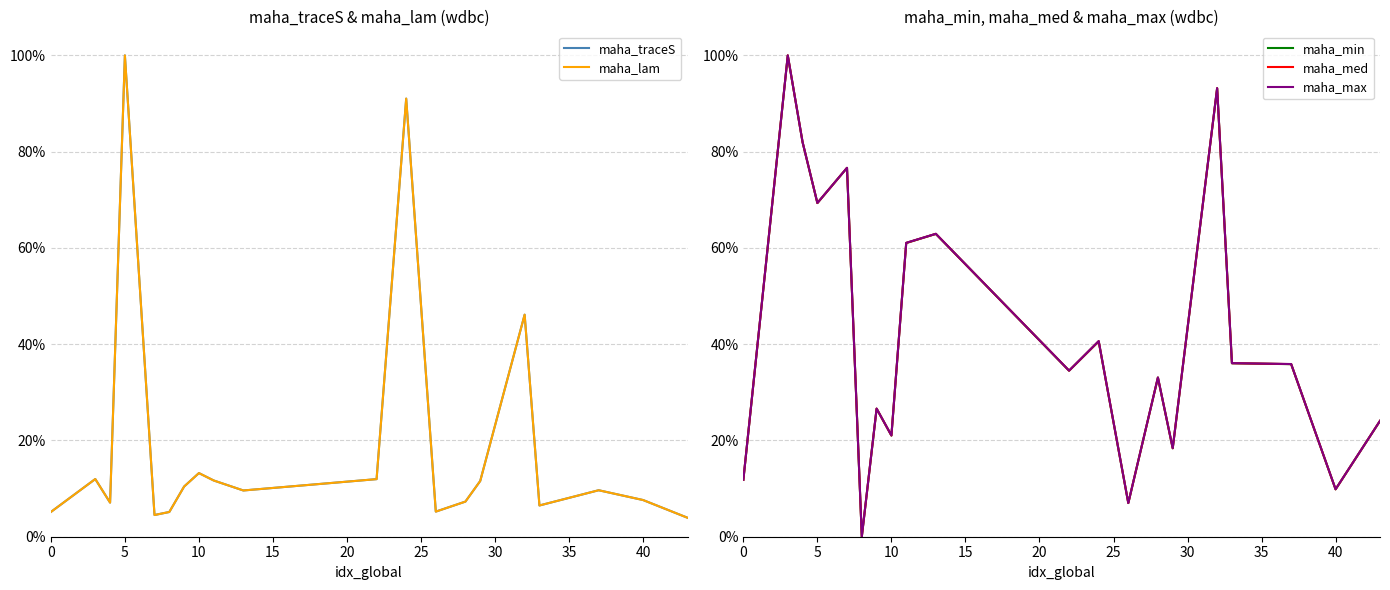

What is the value of the maha_max point at the 10th from the left?

0.6